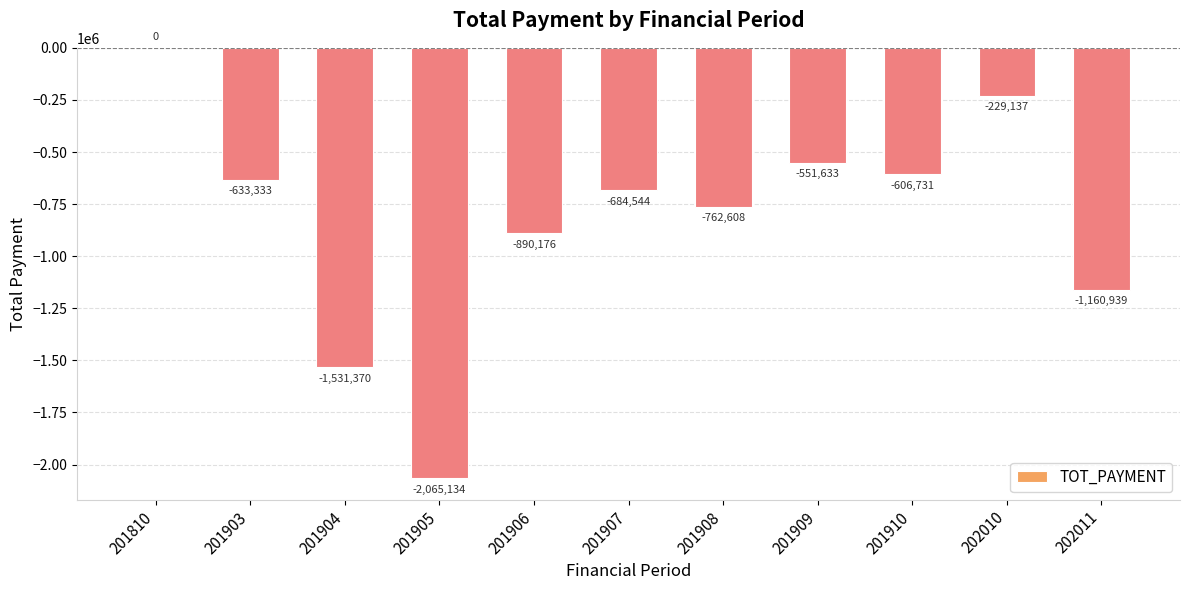

The value at 201906 is -890176. True or false?

True